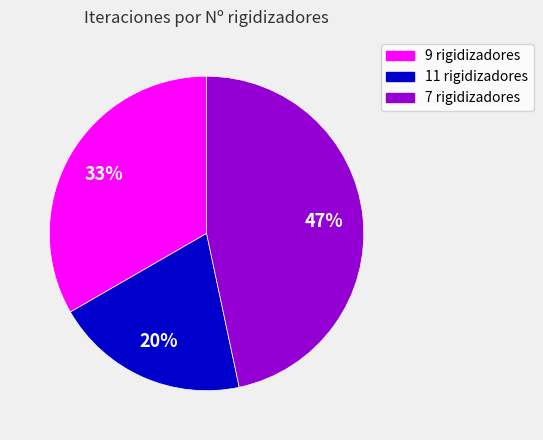

Do 11 rigidizadores and 9 rigidizadores together represent more than half of the pie?

Yes